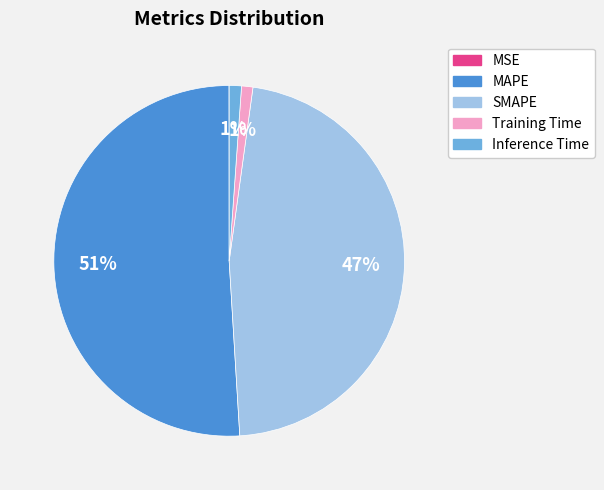

Which slice is the largest?

MAPE